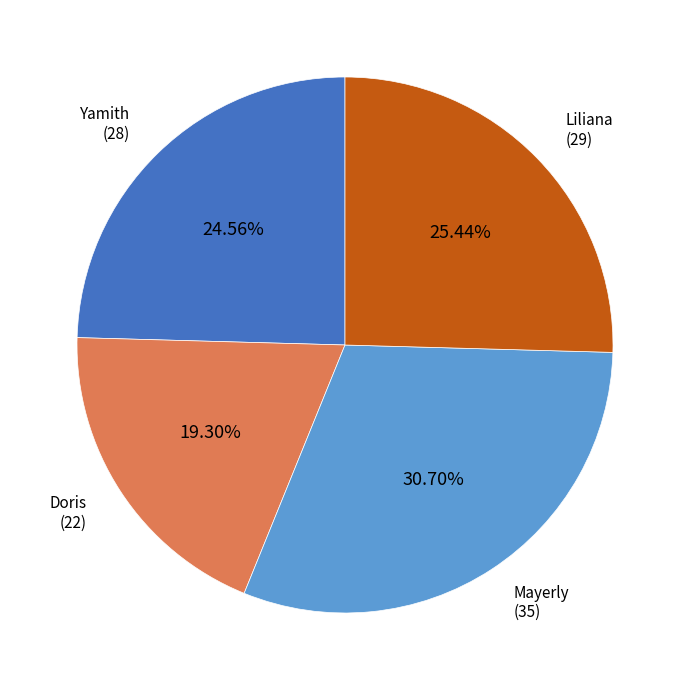

How many slices are in this pie chart?

4